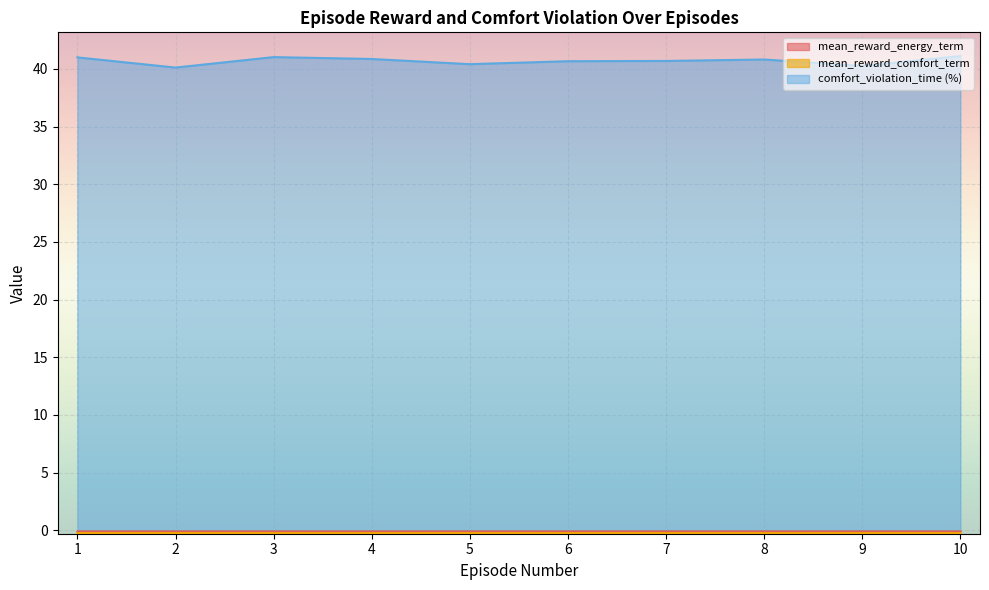

What is the difference between the comfort_violation_time (%) values at 10 and 8?

0.3